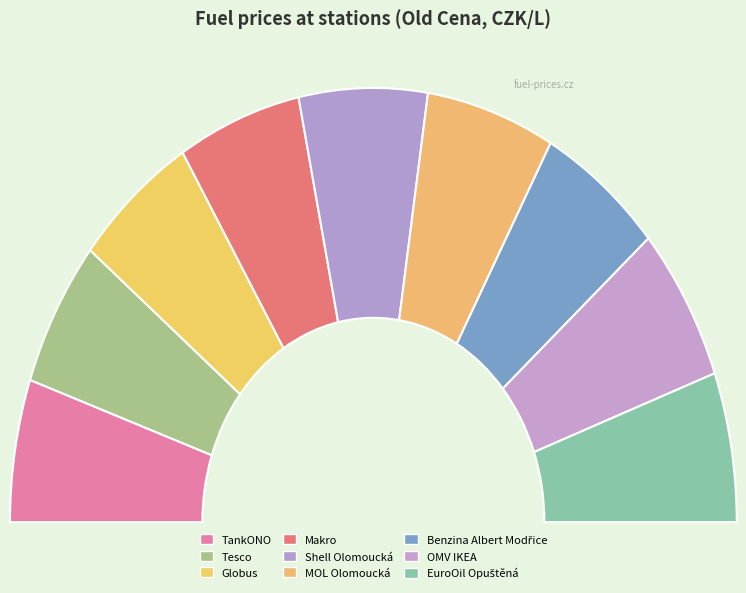

What is the ratio of the value at Benzina Albert Modřice to the value at TankONO?

1.0